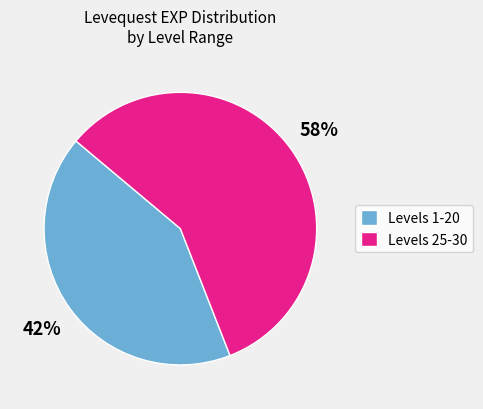

What percentage is the Levels 1-20 slice, to the nearest percent?

42%